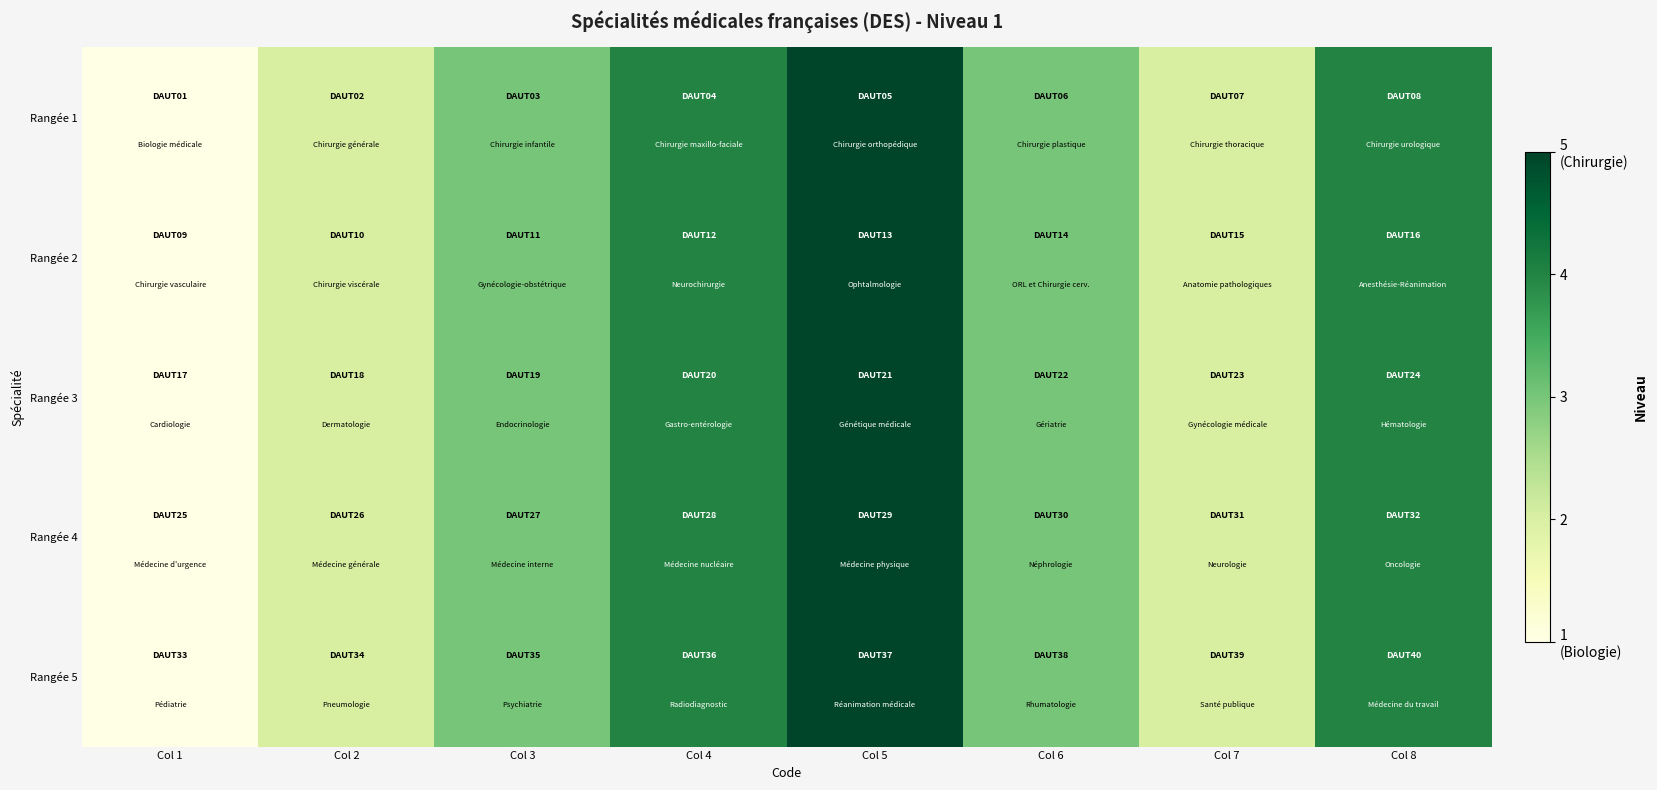

Which series changed the most between Col 1 and Col 7?

Rangée 1